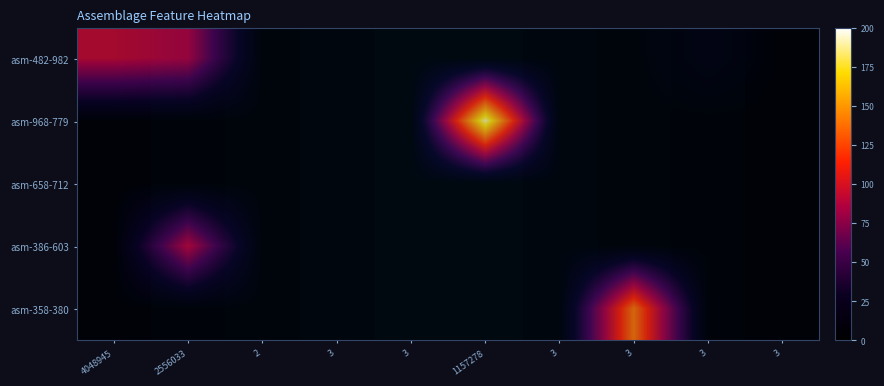

How many series are shown in this chart?

5